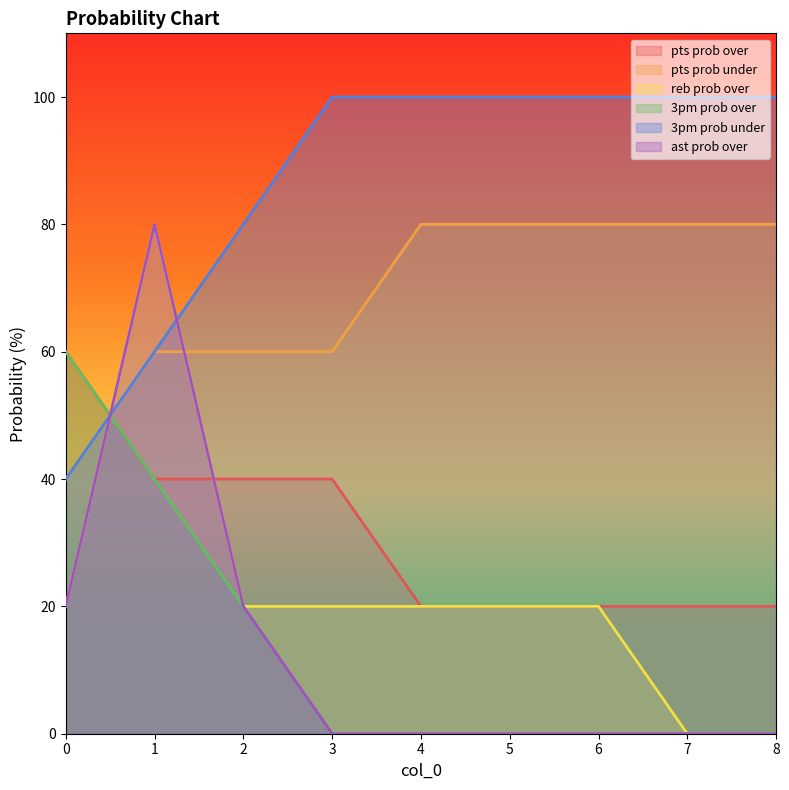

Reading left to right, transcribe all the data shown in this chart.

pts prob over: 0=60	1=40	2=40	3=40	4=20	5=20	6=20	7=20	8=20
pts prob under: 0=40	1=60	2=60	3=60	4=80	5=80	6=80	7=80	8=80
reb prob over: 0=20	1=80	2=20	3=20	4=20	5=20	6=20	7=0	8=0
3pm prob over: 0=60	1=40	2=20	3=0	4=0	5=0	6=0	7=0	8=0
3pm prob under: 0=40	1=60	2=80	3=100	4=100	5=100	6=100	7=100	8=100
ast prob over: 0=20	1=80	2=20	3=0	4=0	5=0	6=0	7=0	8=0